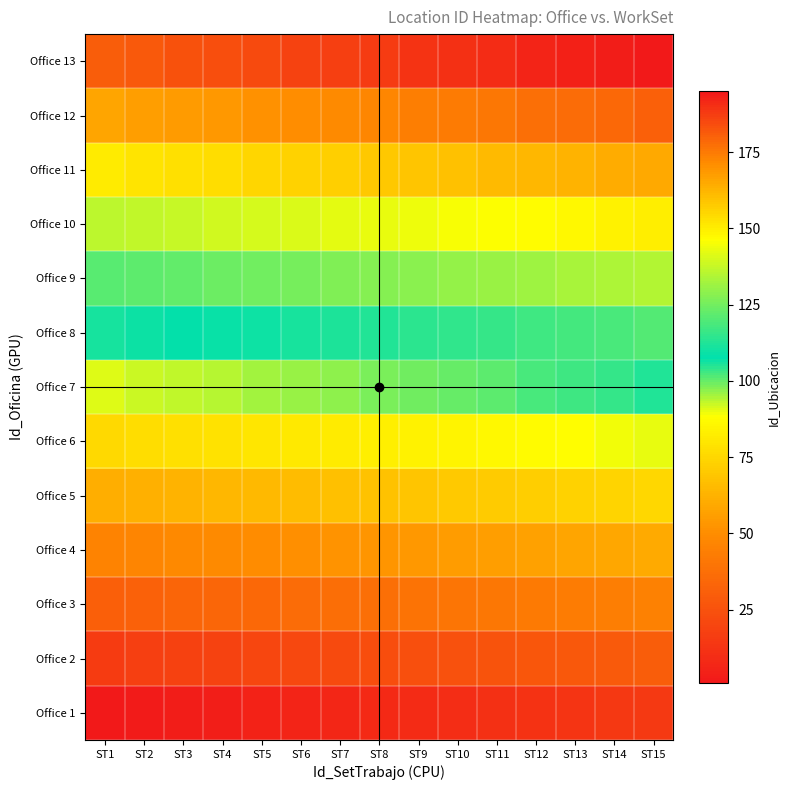

Rank the series by their maximum value, from highest to lowest.

Office 13, Office 12, Office 11, Office 10, Office 9, Office 8, Office 7, Office 6, Office 5, Office 4, Office 3, Office 2, Office 1